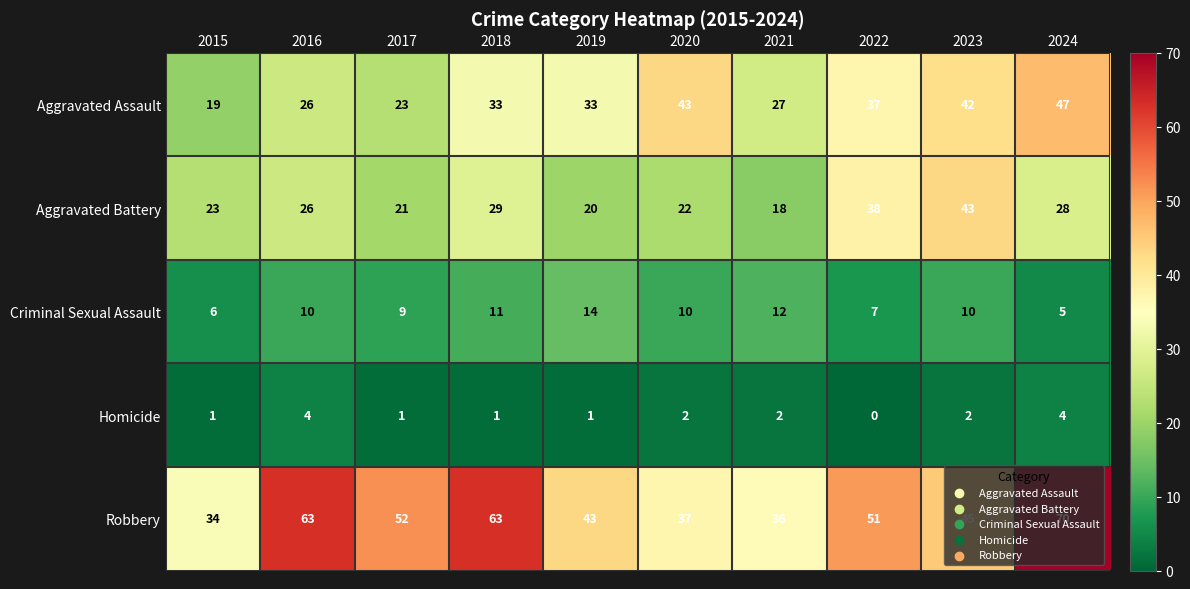

Which series has the largest total across all categories?

Robbery